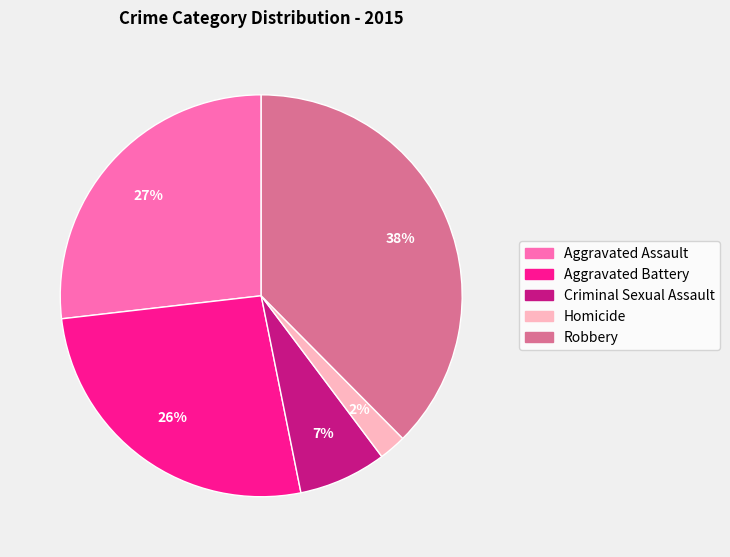

Do Homicide and Robbery together represent more than half of the pie?

No